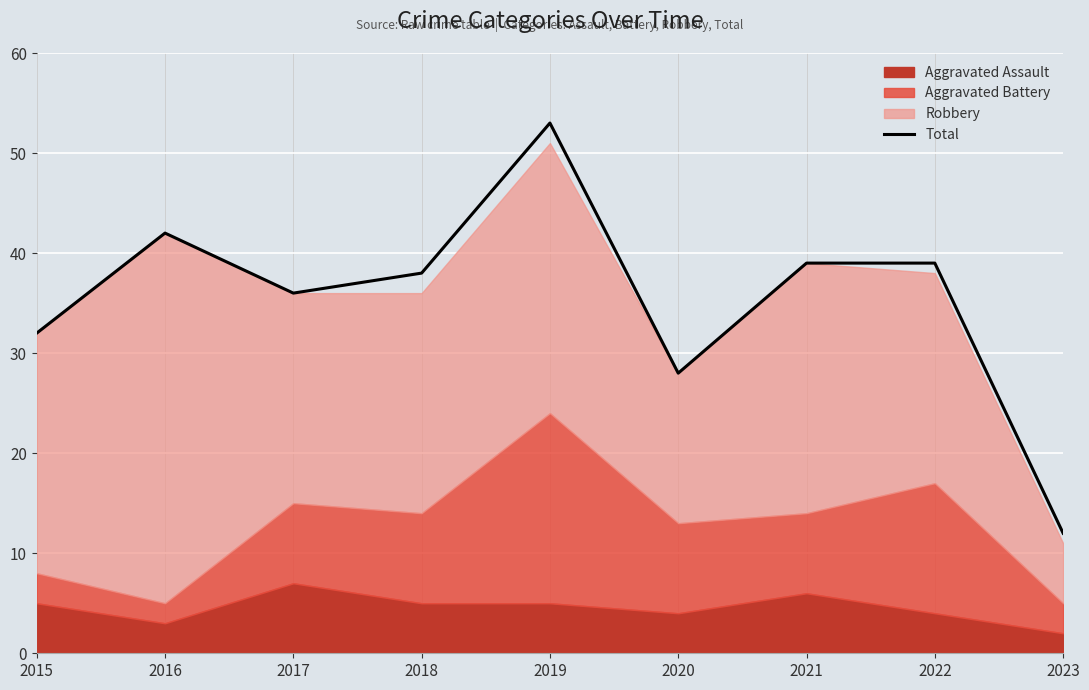

What is the value of the 9th point from the left?

12